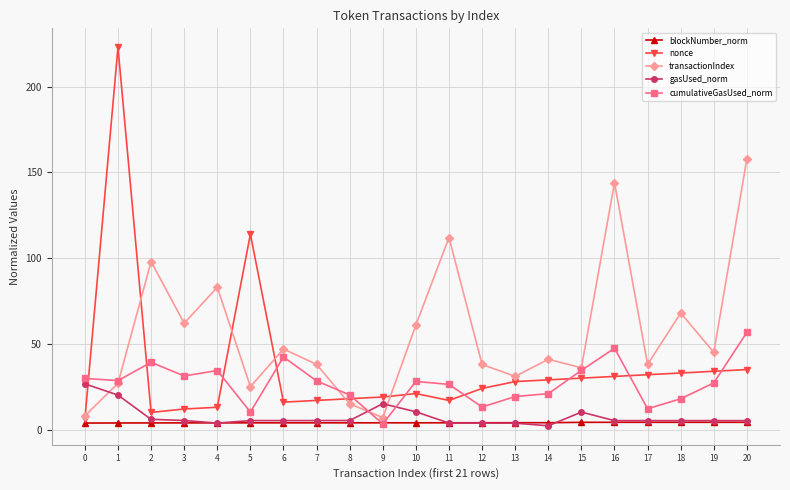

Is this an area chart (filled region under the line)?

No